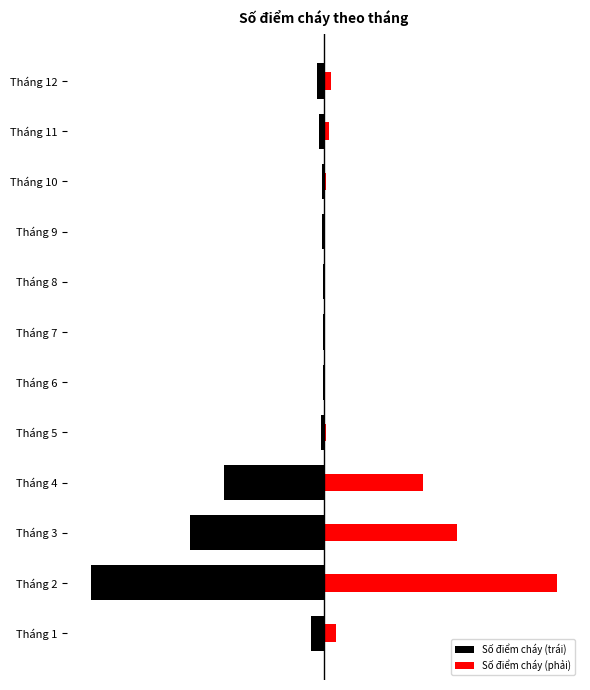

True or false: Số điểm cháy (trái) has a value of -791 at Tháng 12.

False